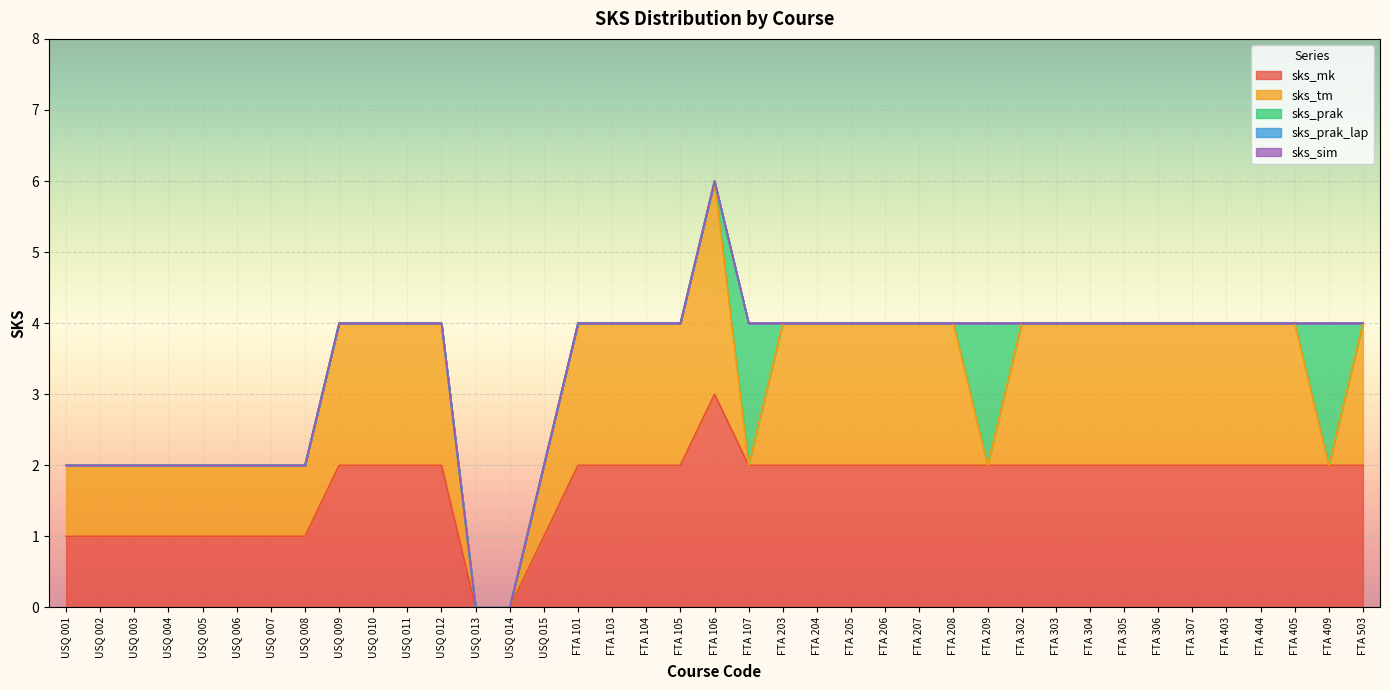

What is the sum of the sks_mk values at FTA 209 and USQ 014?

2